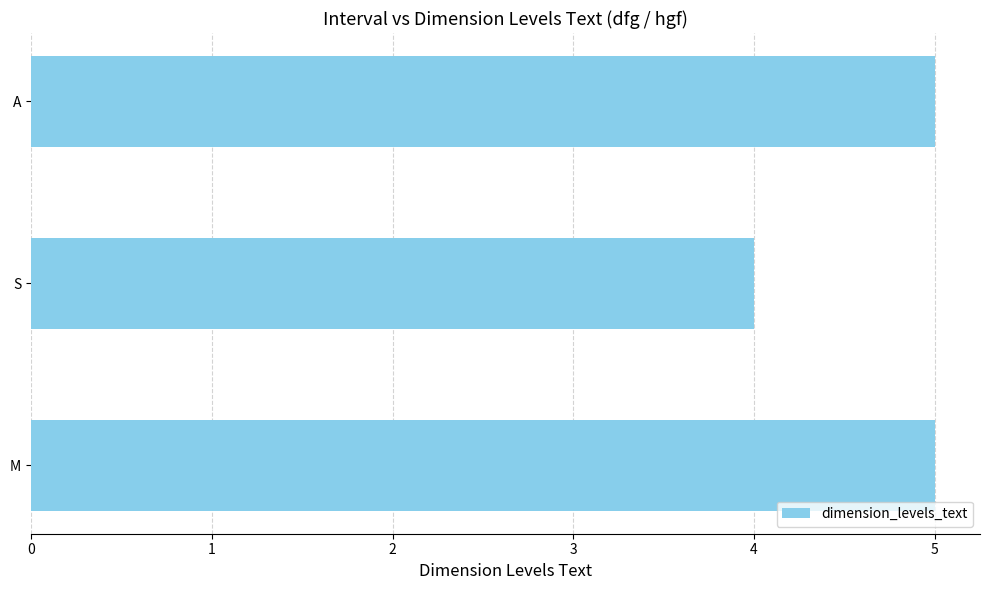

Count the values in the range 4 to 5.

3